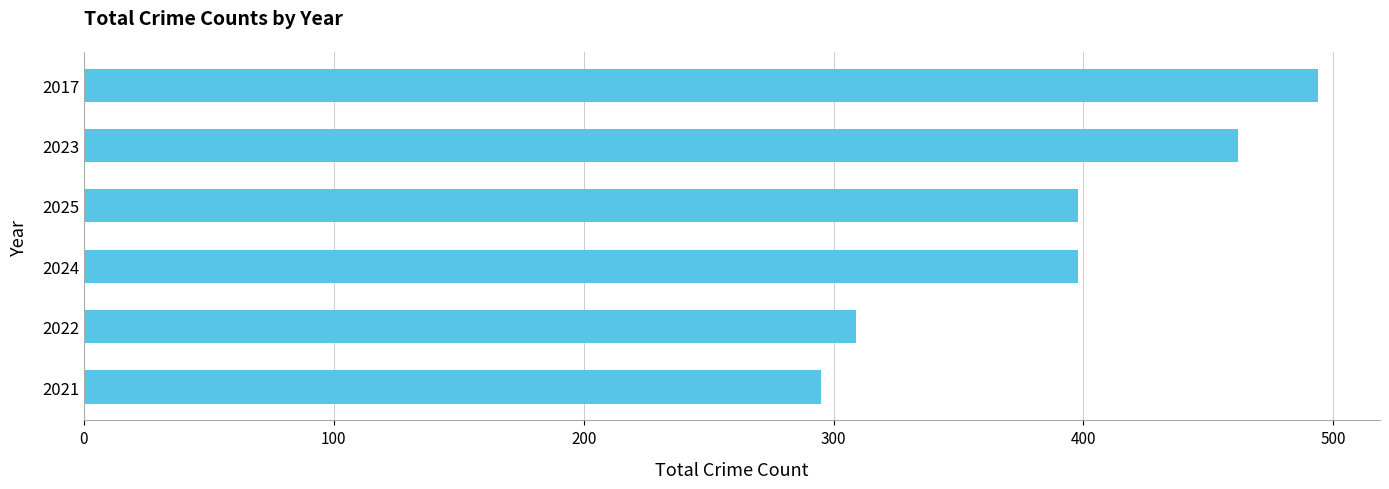

Which has a higher value, 2025 or 2021?

2025